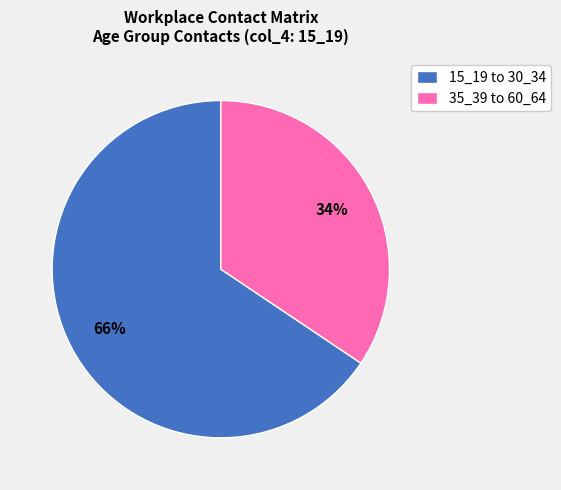

Which has a higher value, 15_19 to 30_34 or 35_39 to 60_64?

15_19 to 30_34